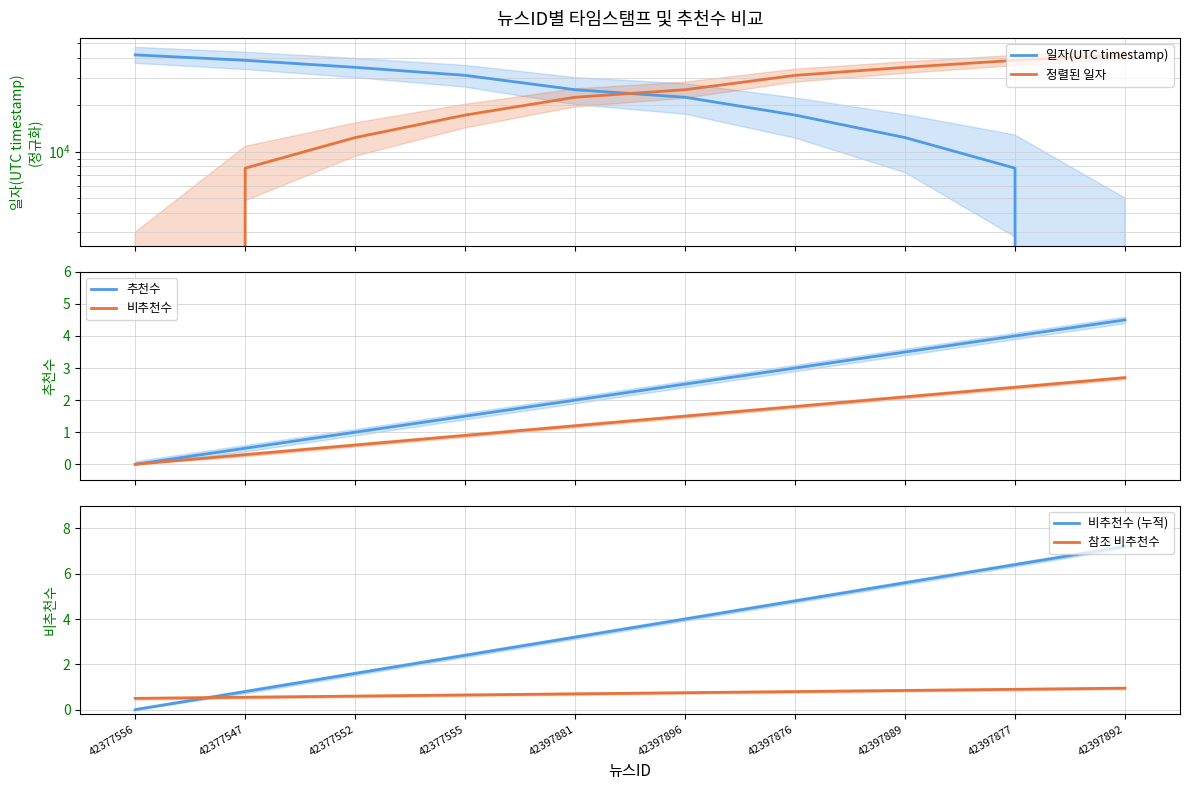

Where is 정렬된 일자 nearest to the value 21095?

42397881